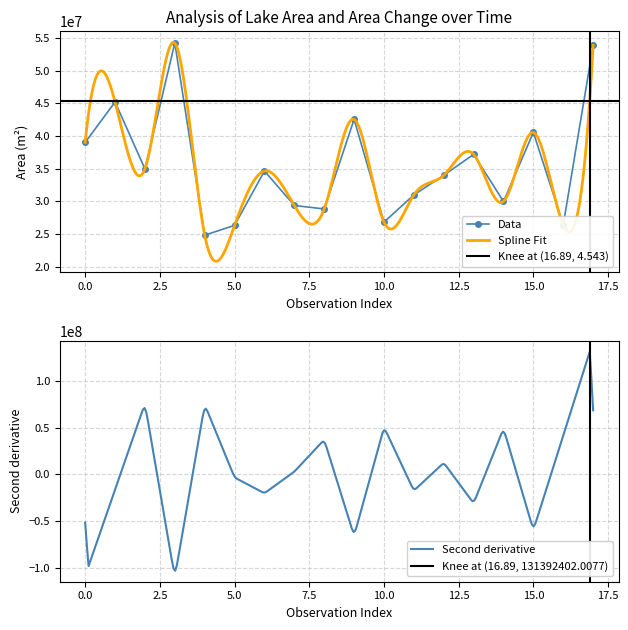

What is the average value?

35549550